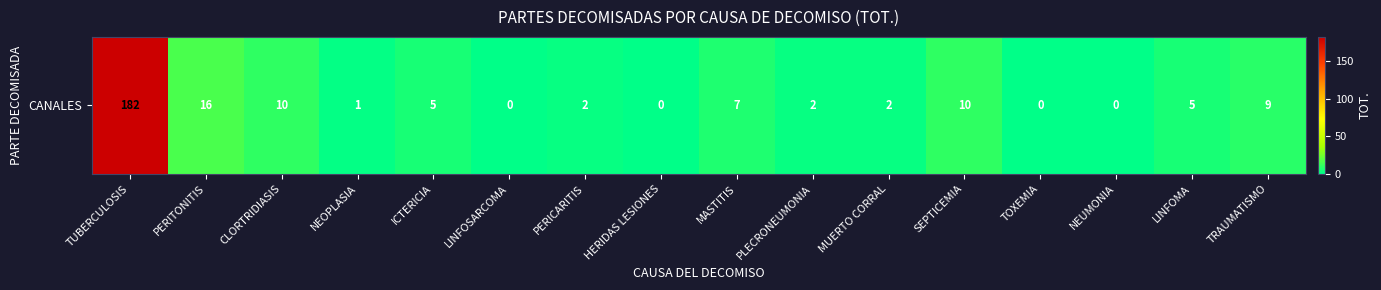

Reading left to right, what are all the values shown in this chart?

TUBERCULOSIS=182	PERITONITIS=16	CLORTRIDIASIS=10	NEOPLASIA=1	ICTERICIA=5	LINFOSARCOMA=0	PERICARITIS=2	HERIDAS LESIONES=0	MASTITIS=7	PLECRONEUMONIA=2	MUERTO CORRAL=2	SEPTICEMIA=10	TOXEMIA=0	NEUMONIA=0	LINFOMA=5	TRAUMATISMO=9